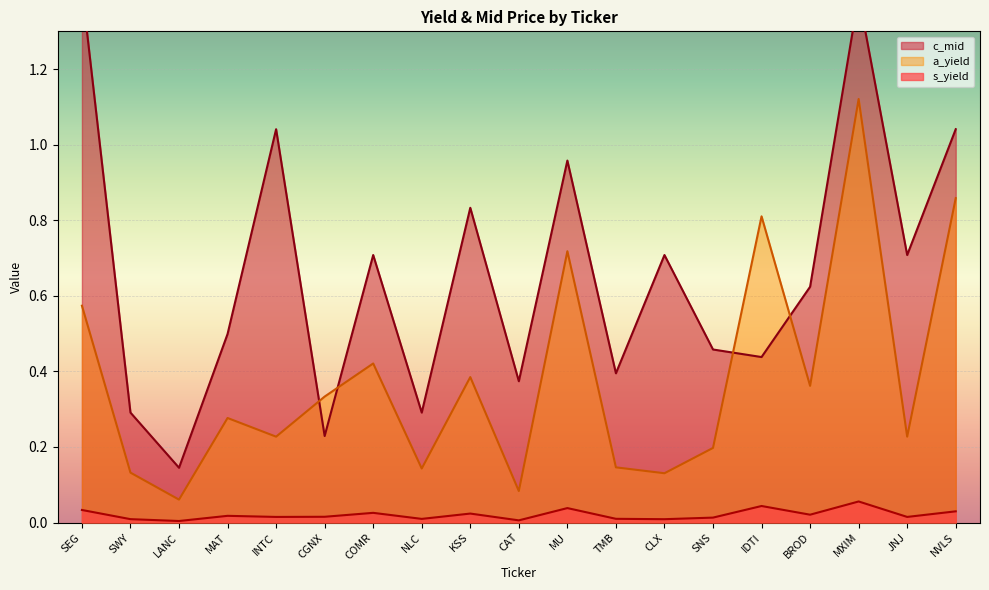

What are all the series names shown in the legend?

s_yield, a_yield, c_mid